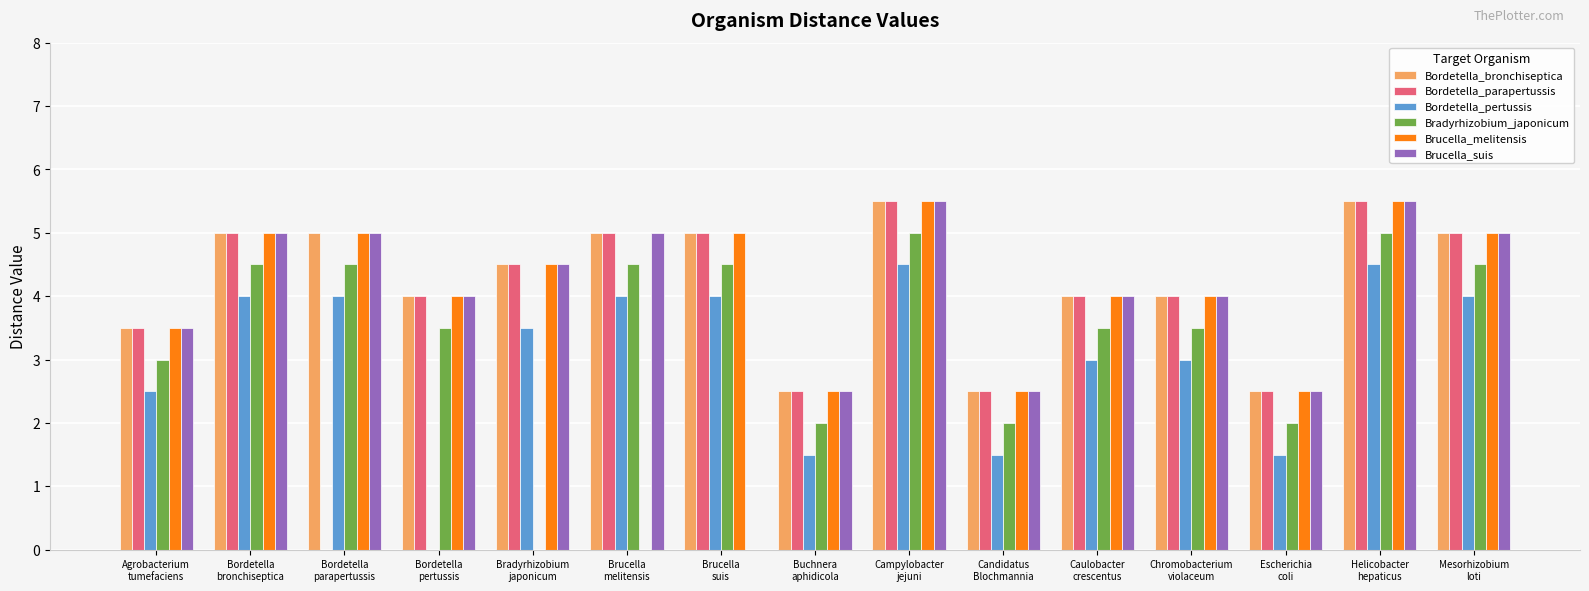

Which series has the widest spread of values?

Bordetella_parapertussis